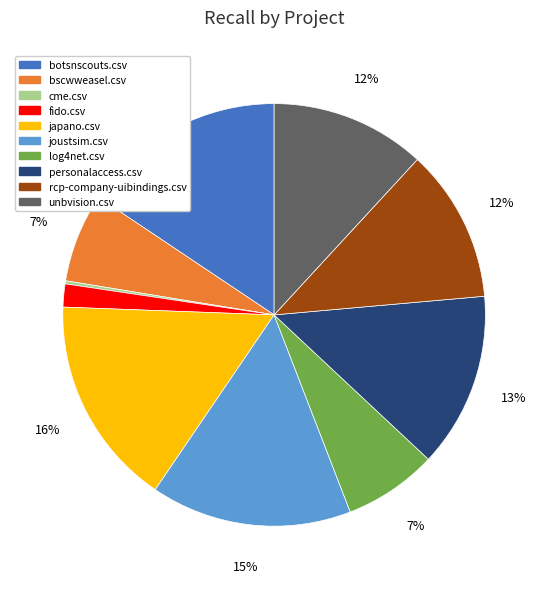

Is there any slice that represents more than half of the pie?

No